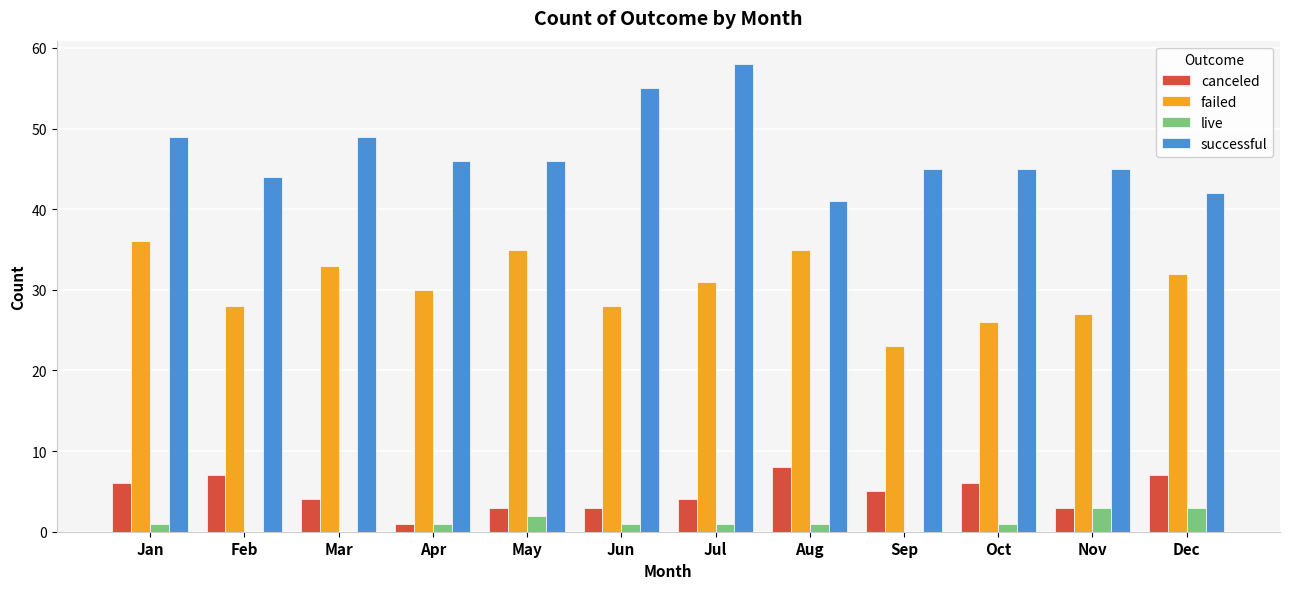

What is the sum of all failed values?

364